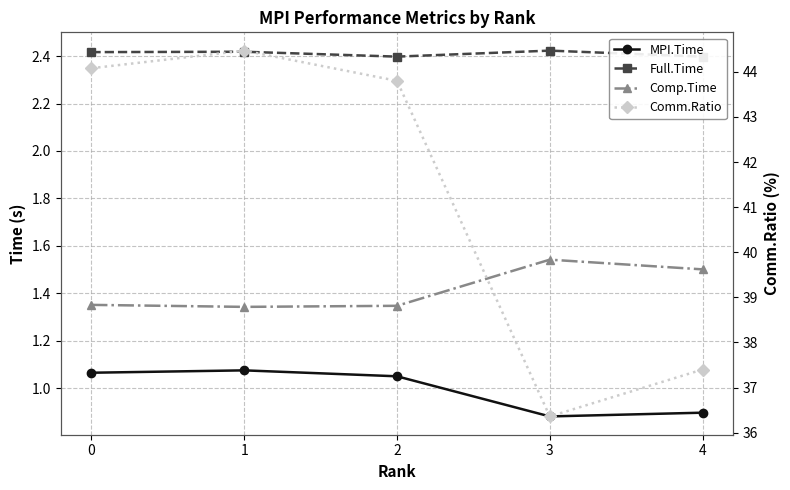

What is the value of the Full.Time point at the 1st from the left?

2.4